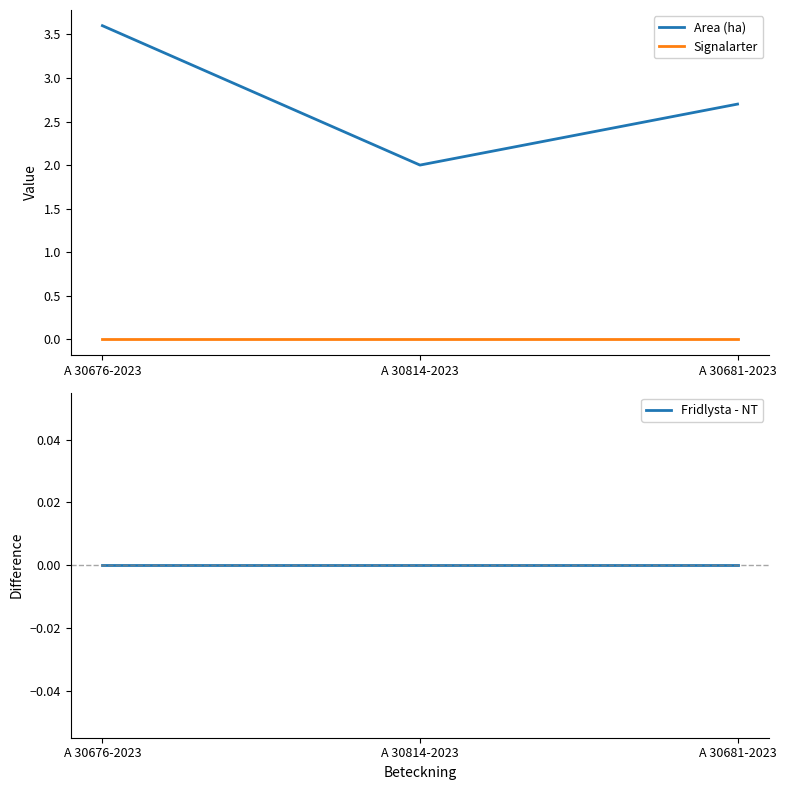

The Signalarter series shows 0.0 at A 30681-2023. True or false?

True